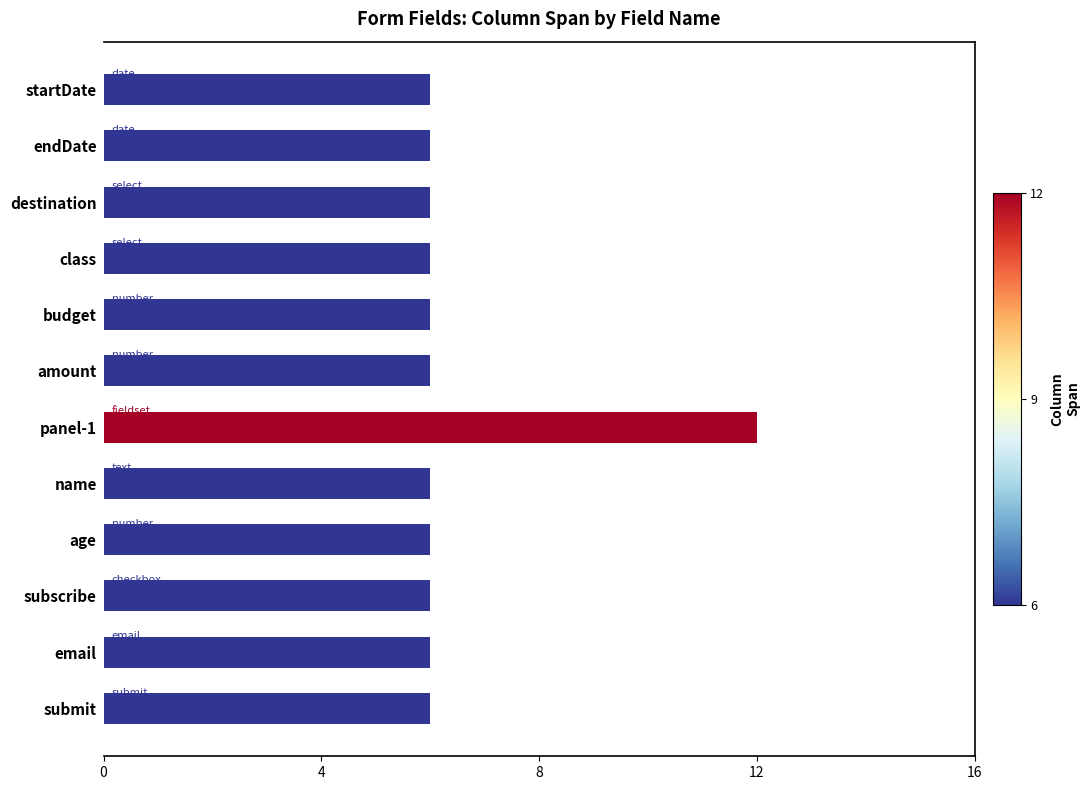

Which label corresponds to the largest value in the chart?

panel-1